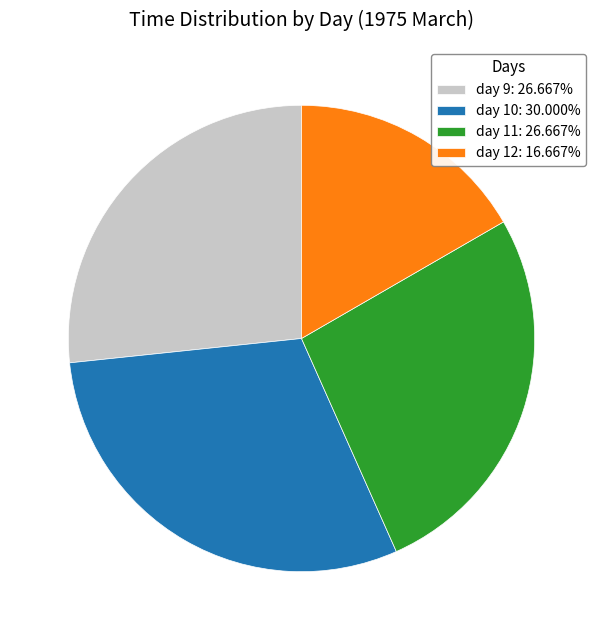

What is the ratio of the value at day 10: 30.000% to the value at day 9: 26.667%?

1.1